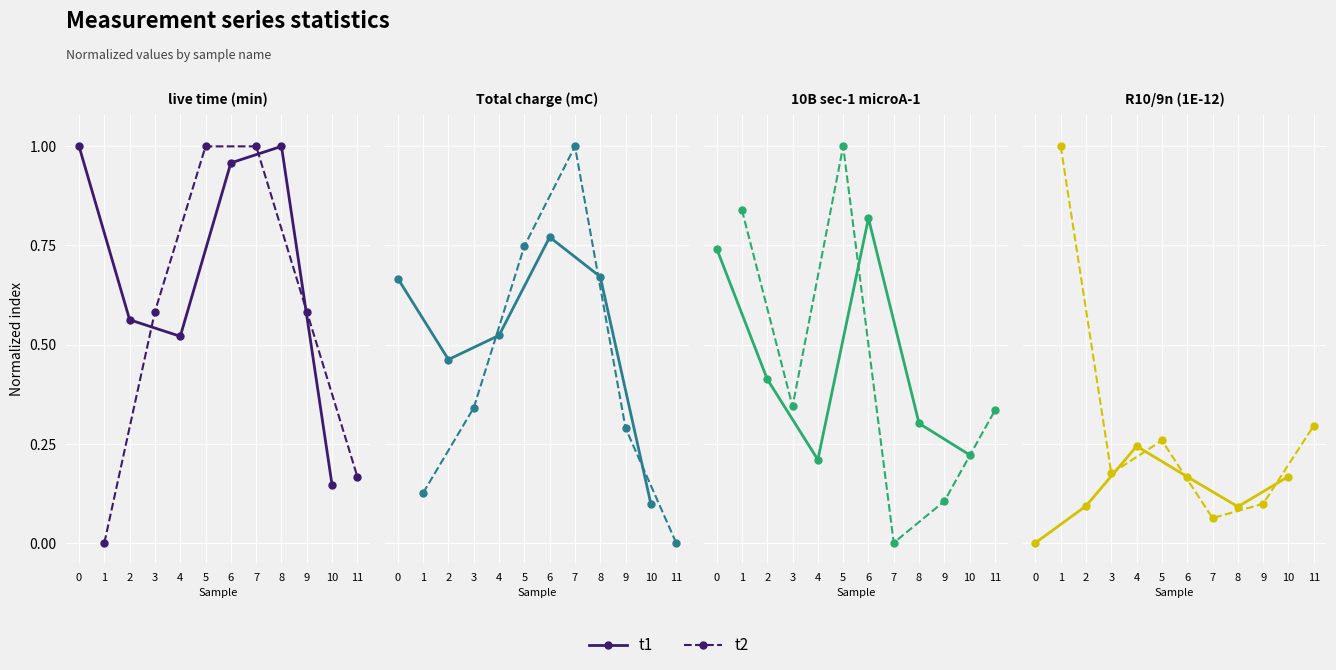

Rank the series at 1 from lowest to highest value.

t1, t2